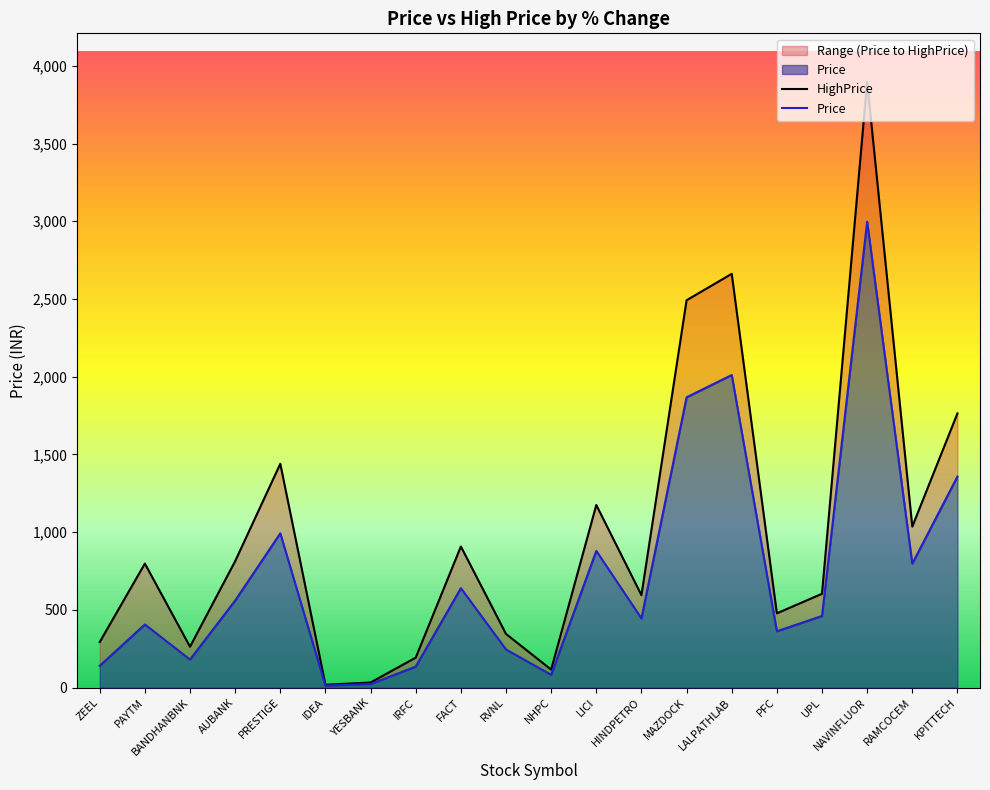

What is the difference between the second highest and minimum values in the Price series?

1998.2